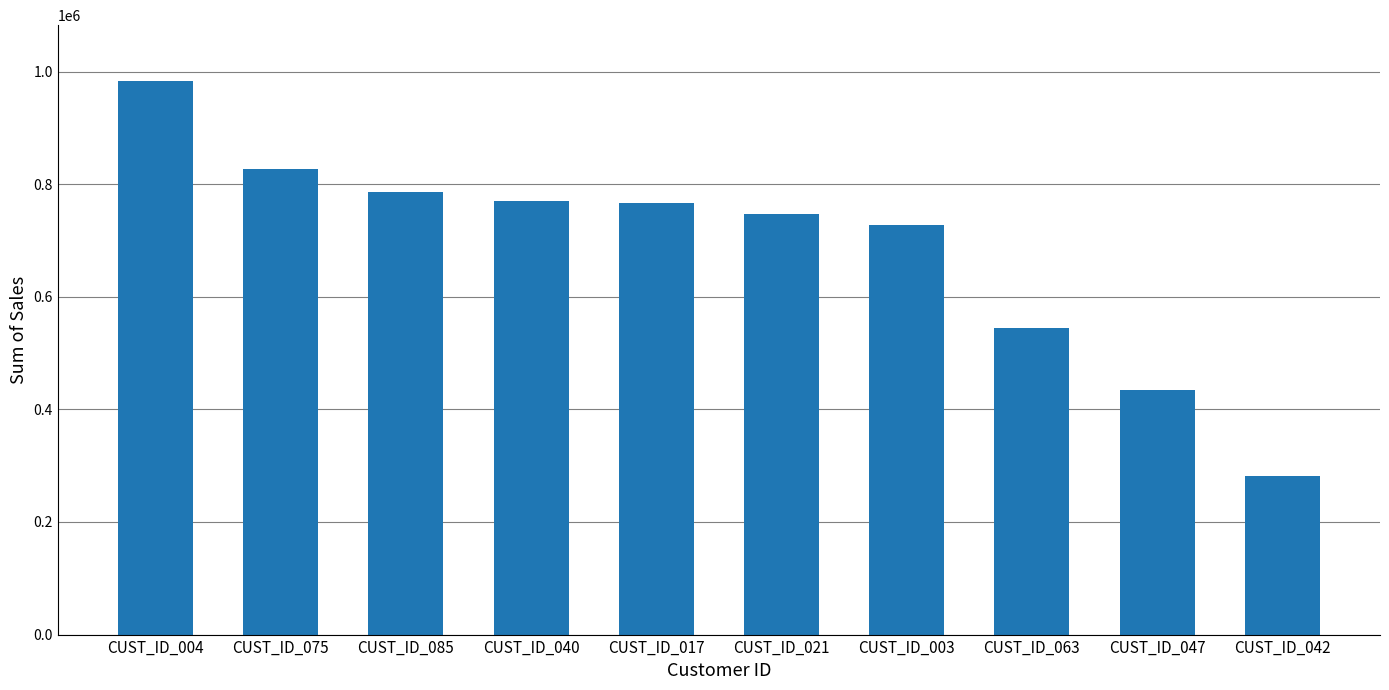

How many data points are less than 766413?

5